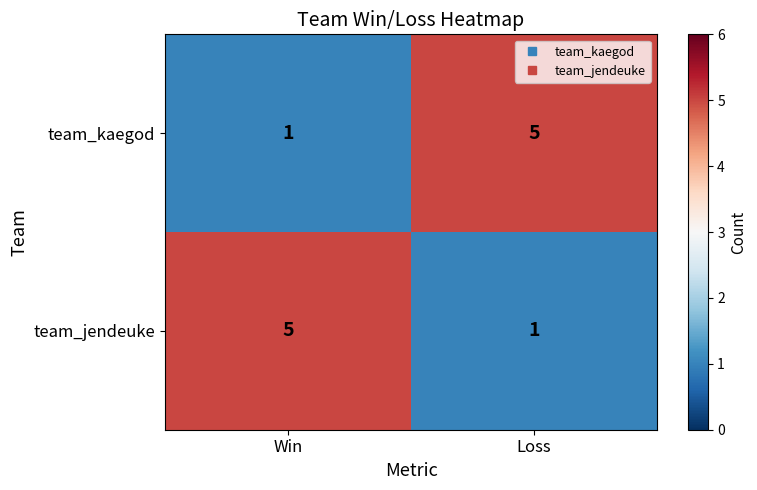

Which category has the lowest value in the team_kaegod series?

Win